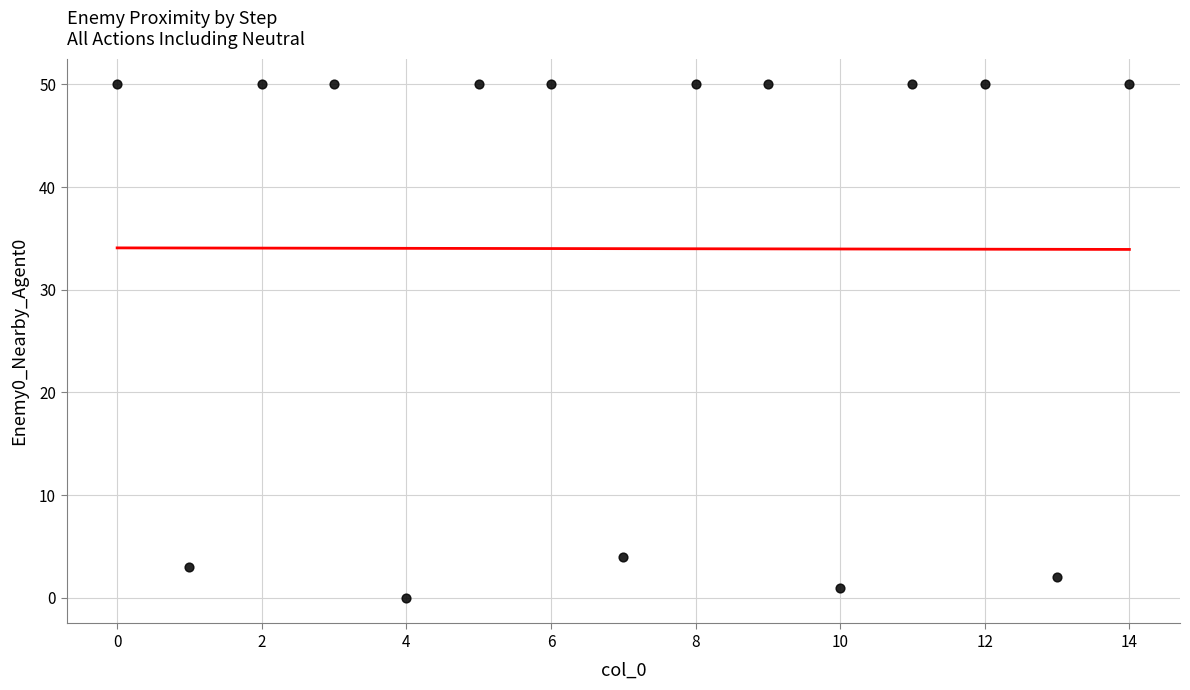

What Y value in the scatter plot is closest to 25?

4